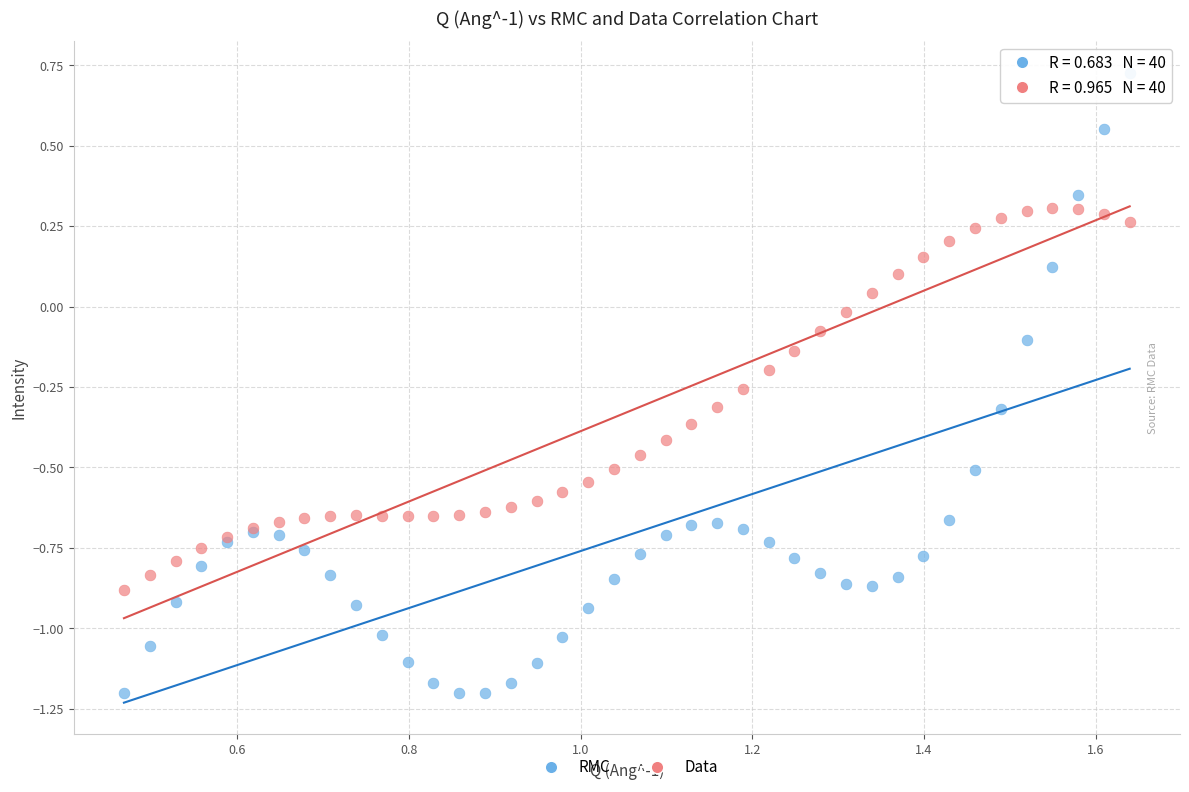

What is the X range (max minus min) for the scatter plot?

1.2